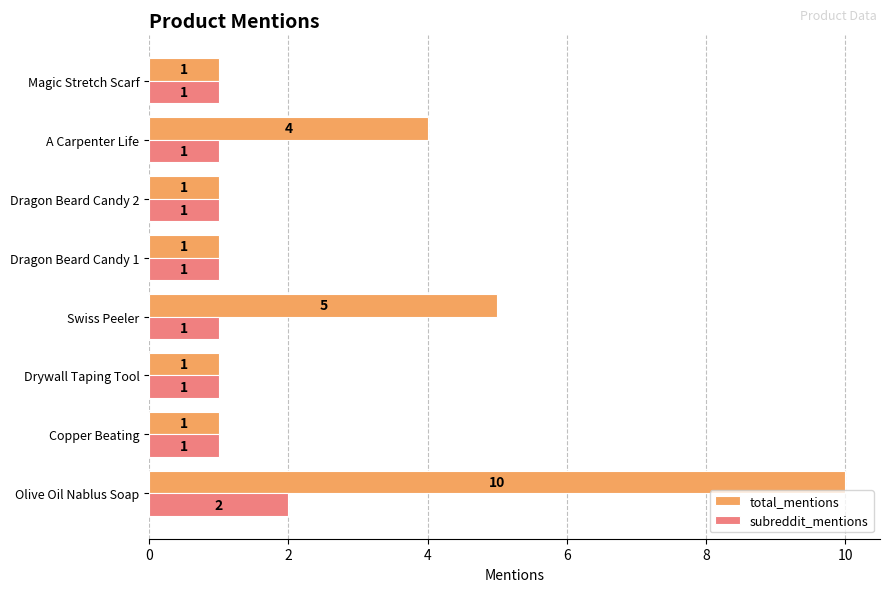

List the series in order of their peak value, highest first.

total_mentions, subreddit_mentions